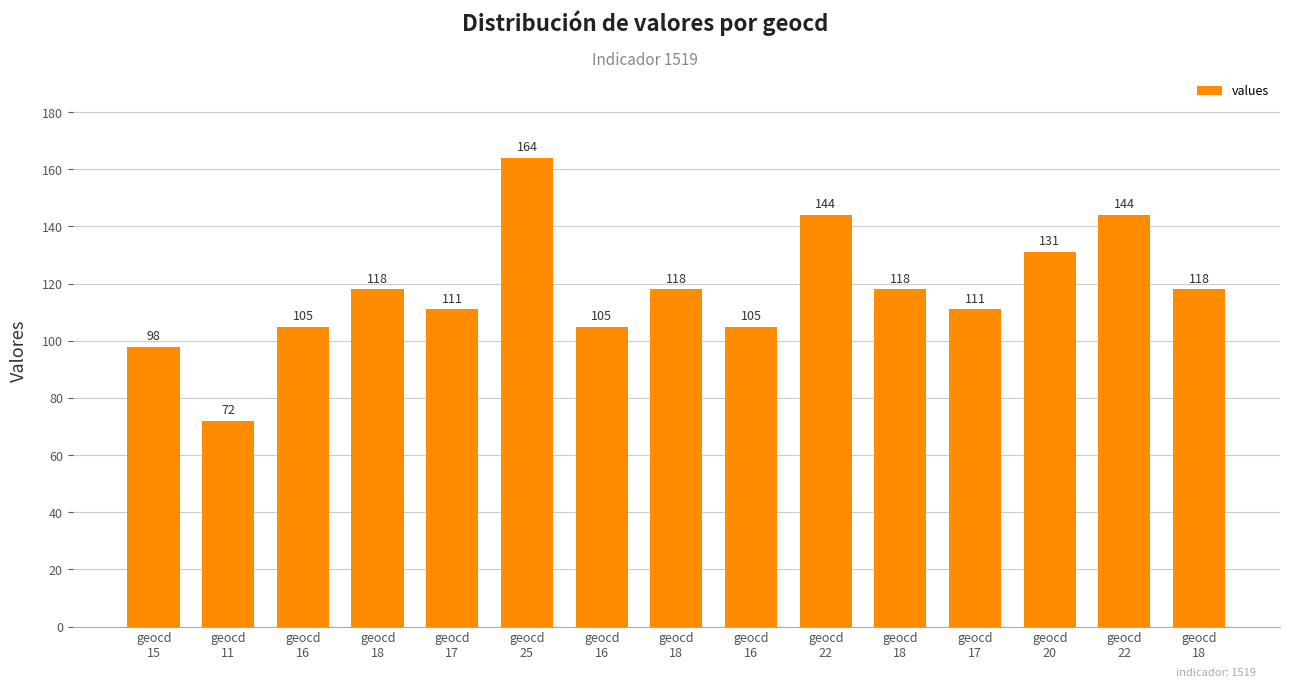

Reading right to left, transcribe all the data shown in this chart.

geocd
18=118	geocd
22=144	geocd
20=131	geocd
17=111	geocd
18=118	geocd
22=144	geocd
16=105	geocd
18=118	geocd
16=105	geocd
25=164	geocd
17=111	geocd
18=118	geocd
16=105	geocd
11=72	geocd
15=98